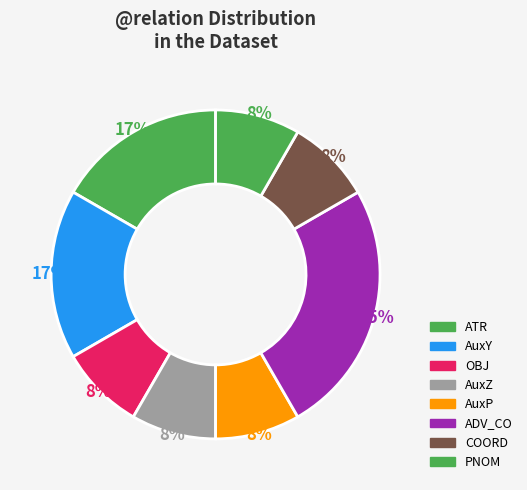

Count the number of slices in the pie.

8